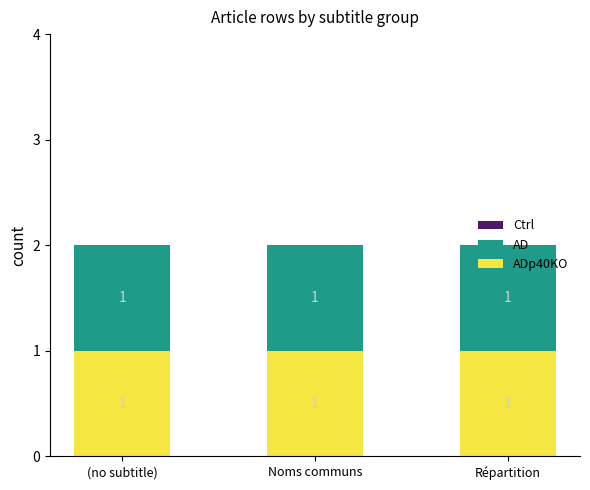

Is it true that AD equals 1 at (no subtitle)?

True